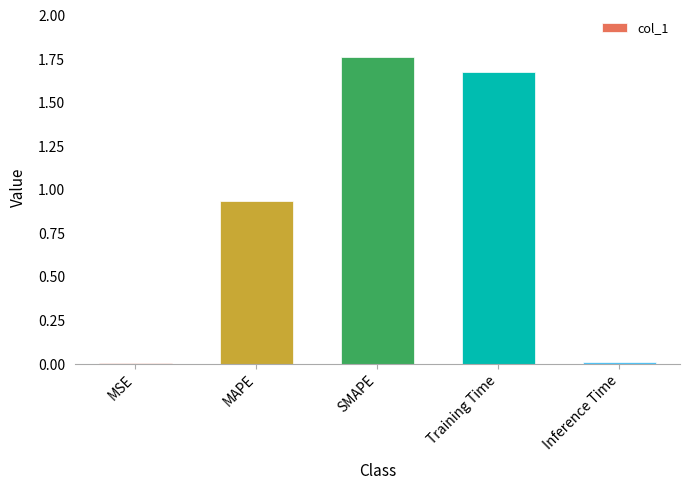

The chart shows a value of 1.4 at MAPE. True or false?

False